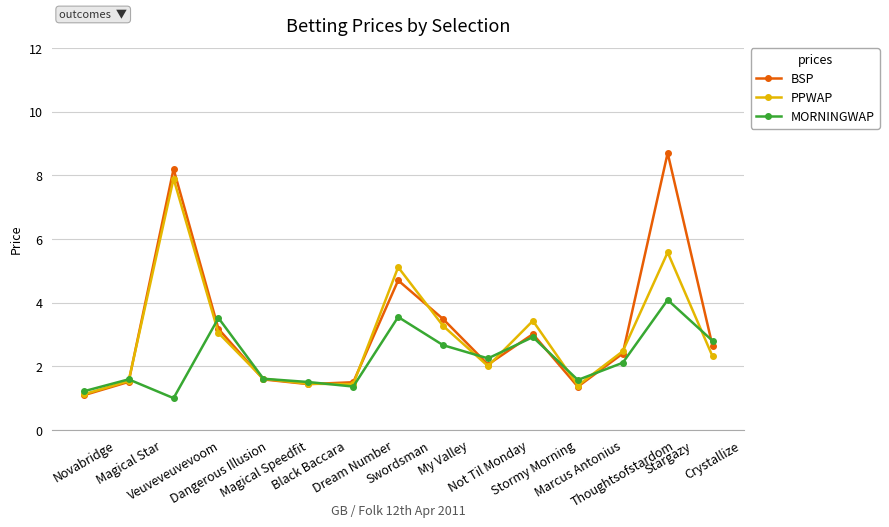

Rank the series by their maximum value, from lowest to highest.

MORNINGWAP, PPWAP, BSP